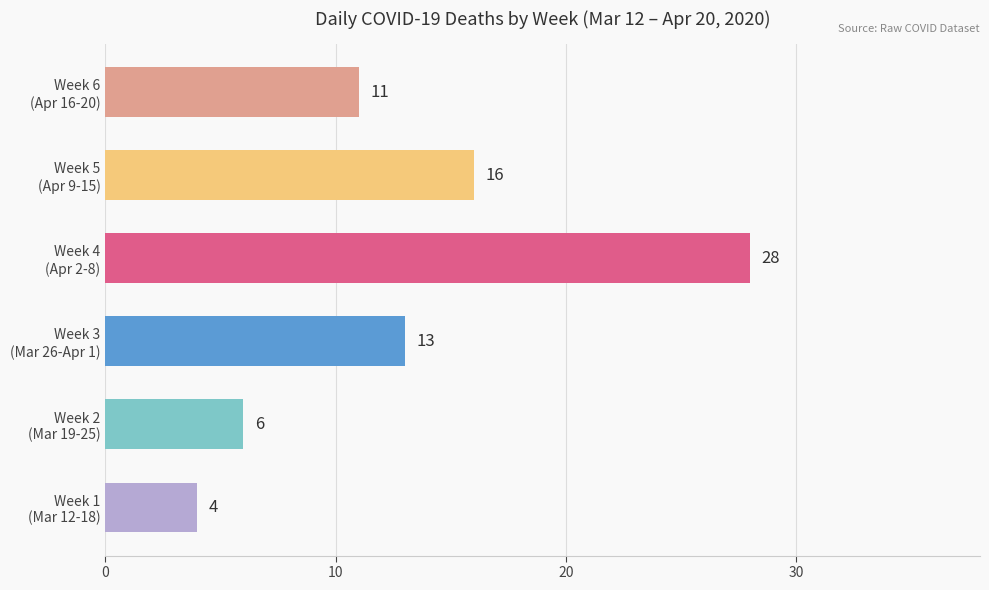

How many series are shown in this chart?

1